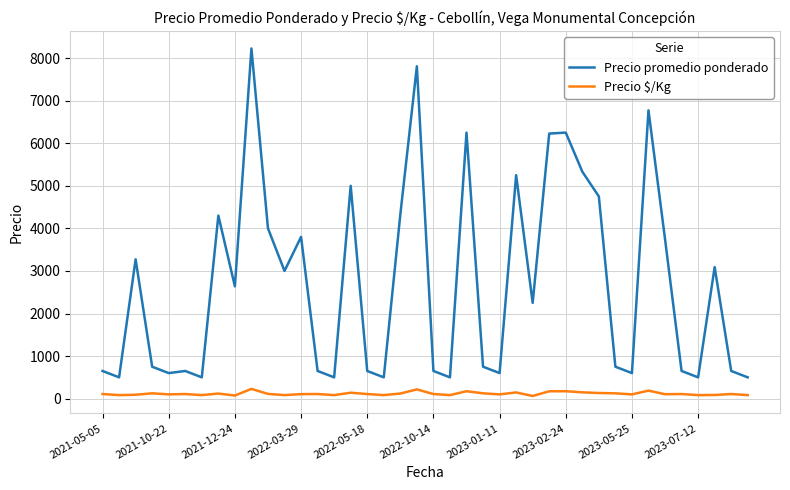

Which series has the largest total across all categories?

Precio promedio ponderado